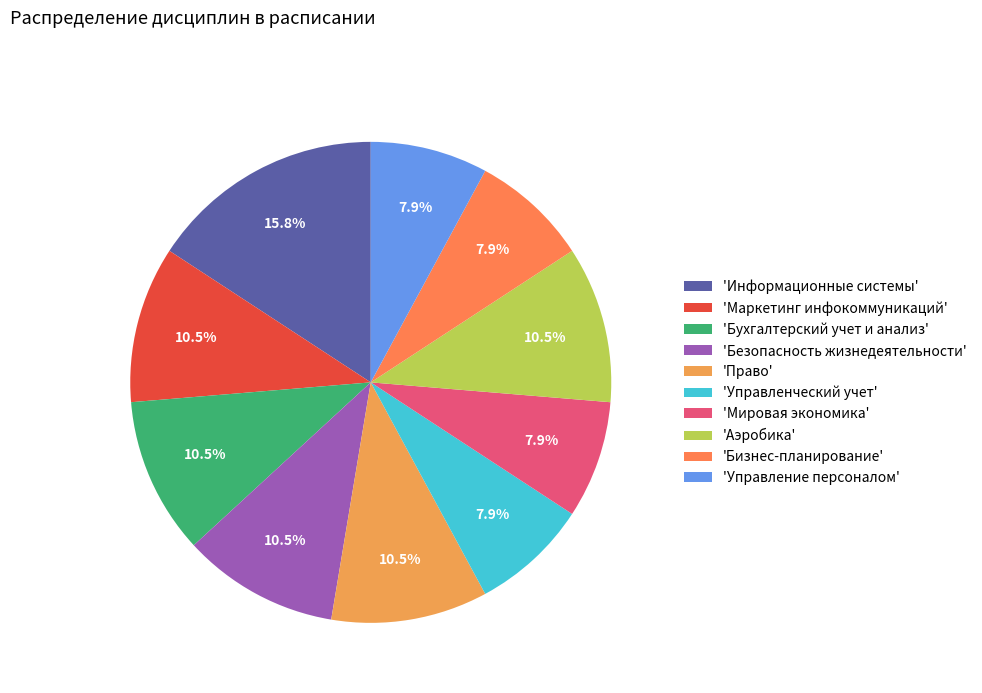

To the nearest percent, what is the average slice percentage?

10%